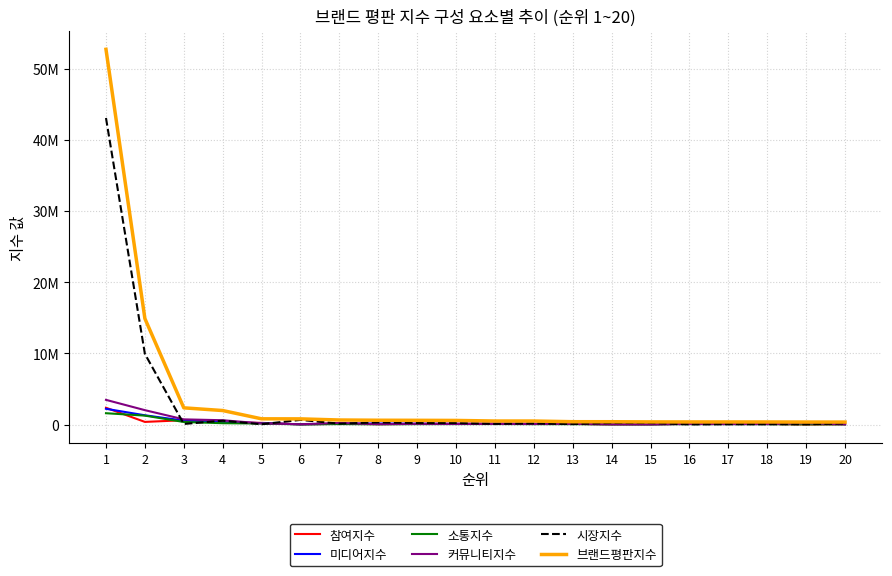

What are all the series names shown in the legend?

참여지수, 미디어지수, 소통지수, 커뮤니티지수, 시장지수, 브랜드평판지수